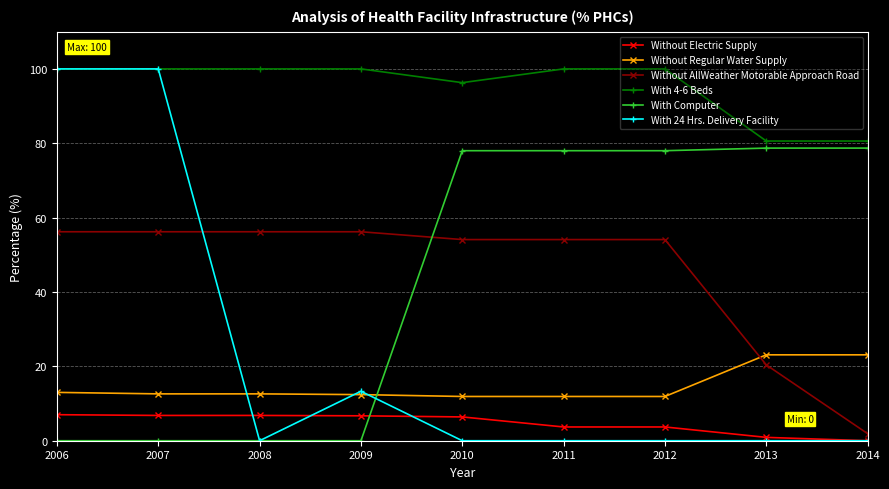

What are all the series names shown in the legend?

Without Electric Supply, Without Regular Water Supply, Without AllWeather Motorable Approach Road, With 4-6 Beds, With Computer, With 24 Hrs. Delivery Facility